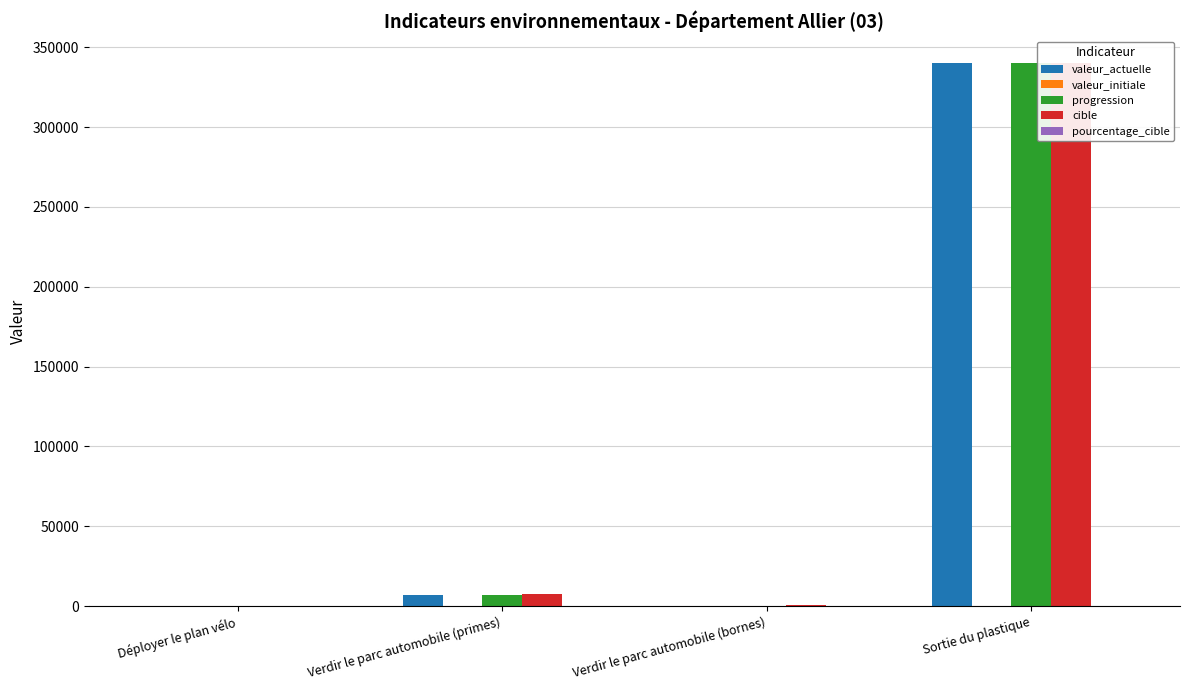

Which has a higher value, Verdir le parc automobile (bornes) or Sortie du plastique?

Sortie du plastique